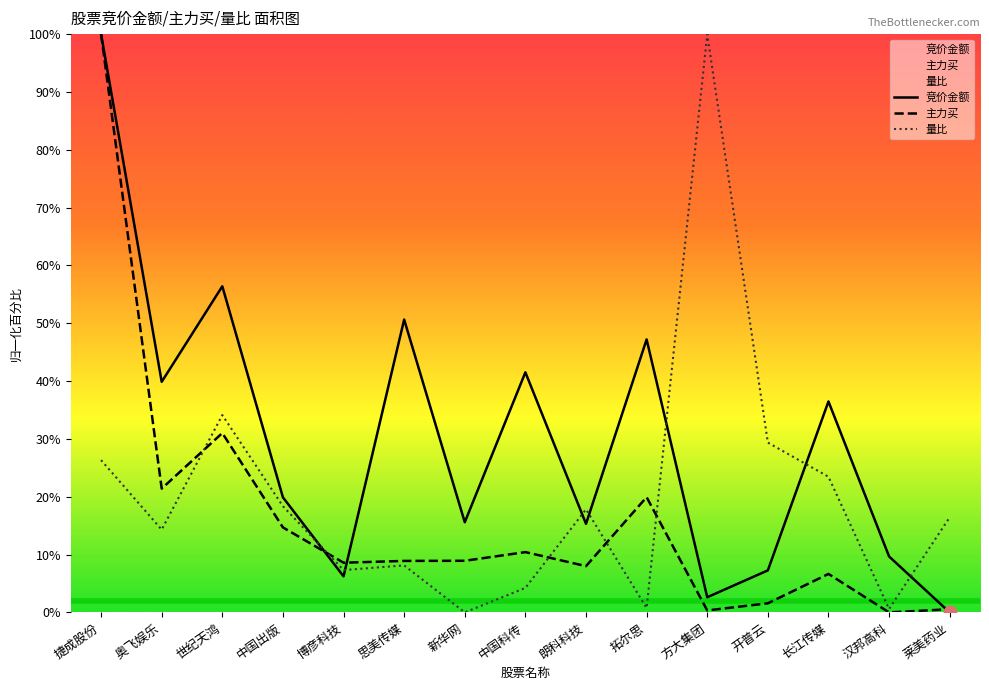

Which series has the widest spread of Y values?

竞价金额